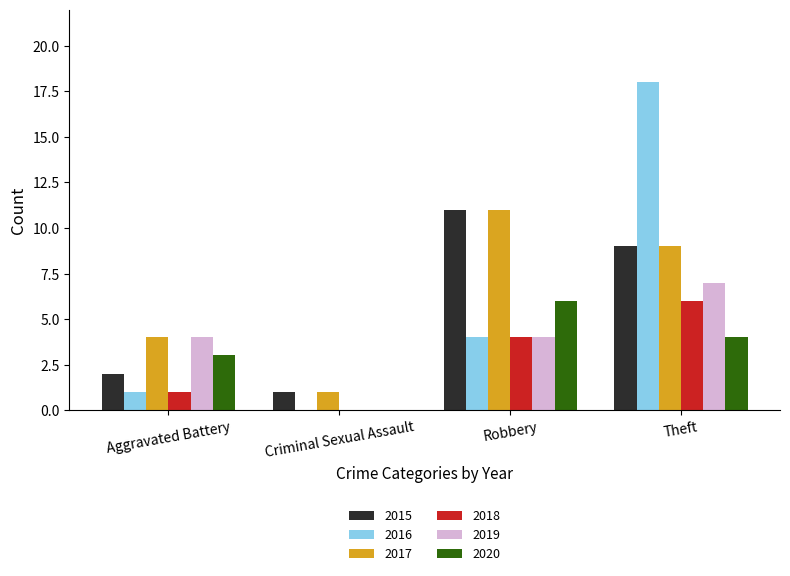

At which category is the sum across all series the highest?

Theft